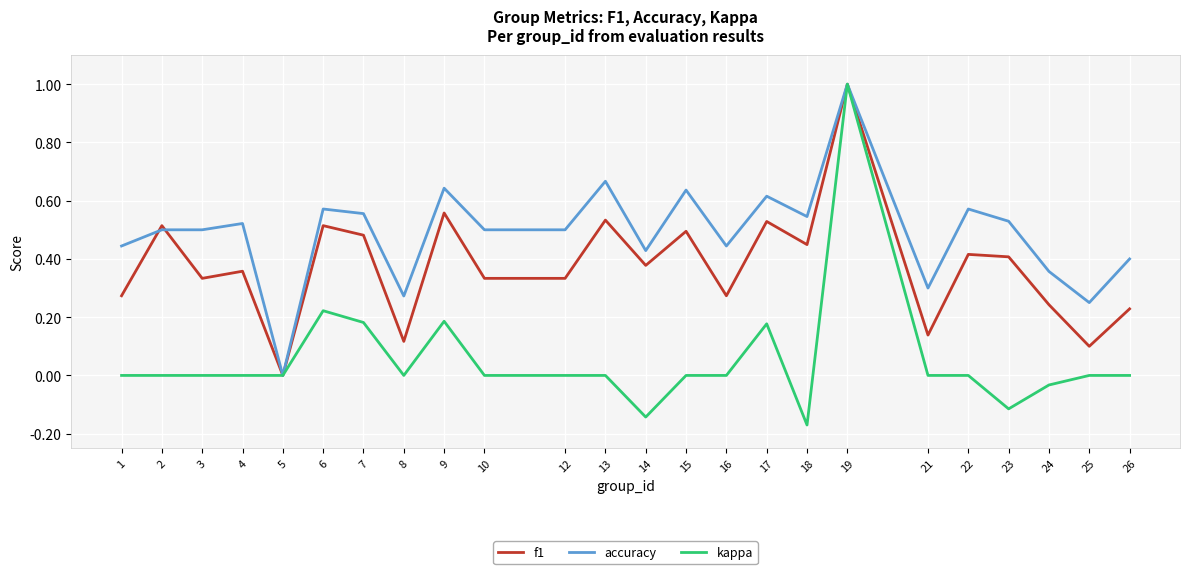

Rank the series by their average value, from highest to lowest.

accuracy, f1, kappa